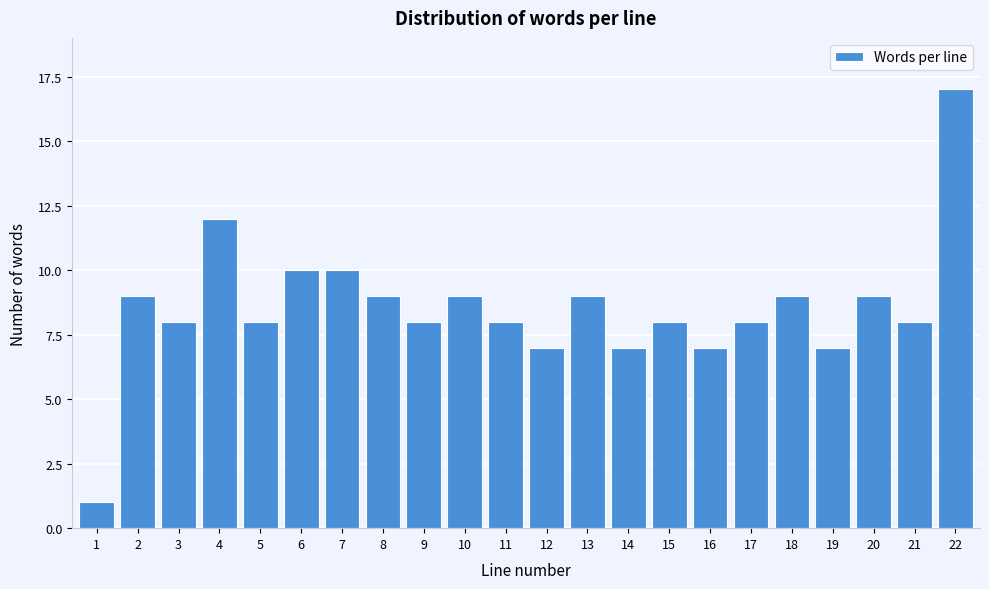

Reading left to right, transcribe all the data shown in this chart.

1=1	2=9	3=8	4=12	5=8	6=10	7=10	8=9	9=8	10=9	11=8	12=7	13=9	14=7	15=8	16=7	17=8	18=9	19=7	20=9	21=8	22=17